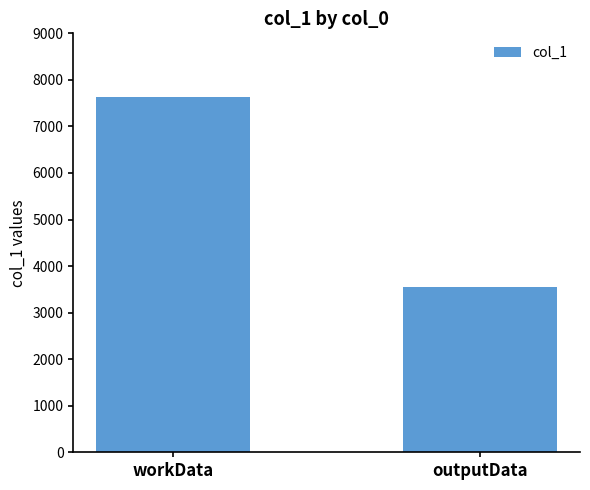

Rank the categories by value from highest to lowest.

workData, outputData